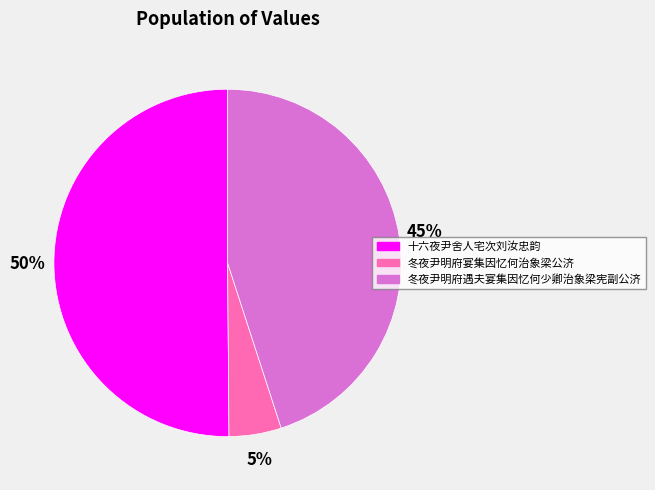

What is the ratio of the value at 冬夜尹明府宴集因忆何治象梁公济 to the value at 十六夜尹舍人宅次刘汝忠韵?

0.1